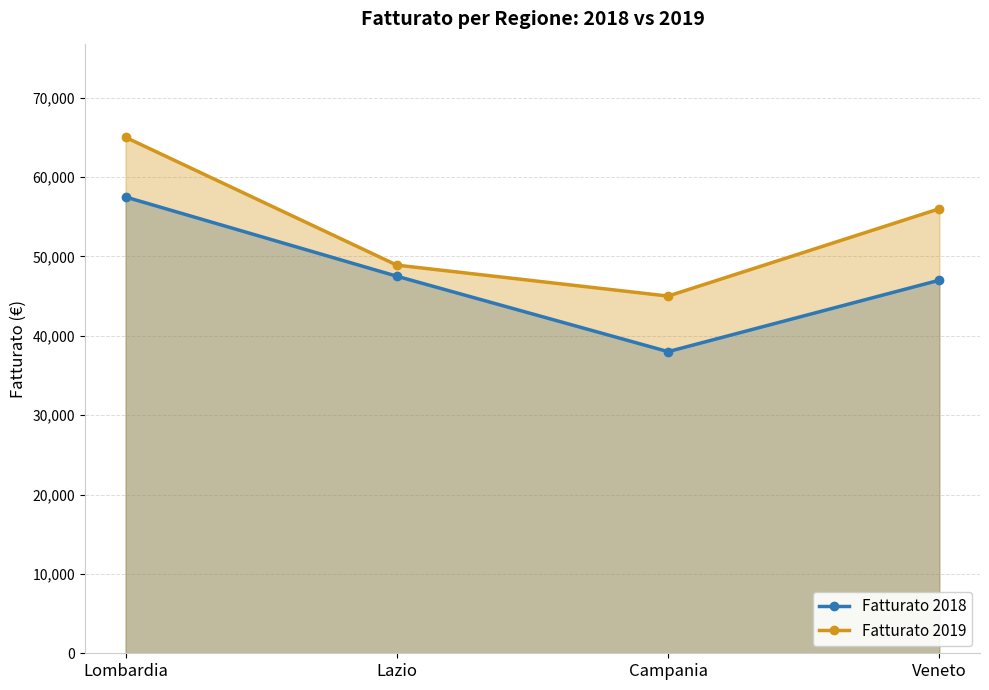

At how many categories does at least one series exceed 42261?

4